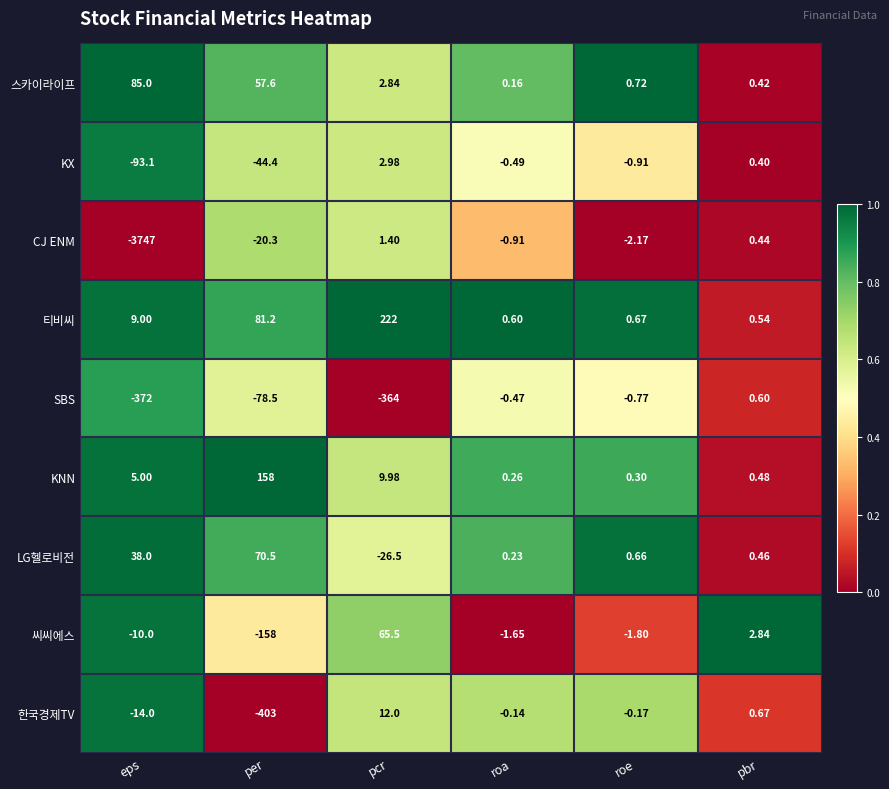

What is the difference between the highest and lowest values at roe?

2.9